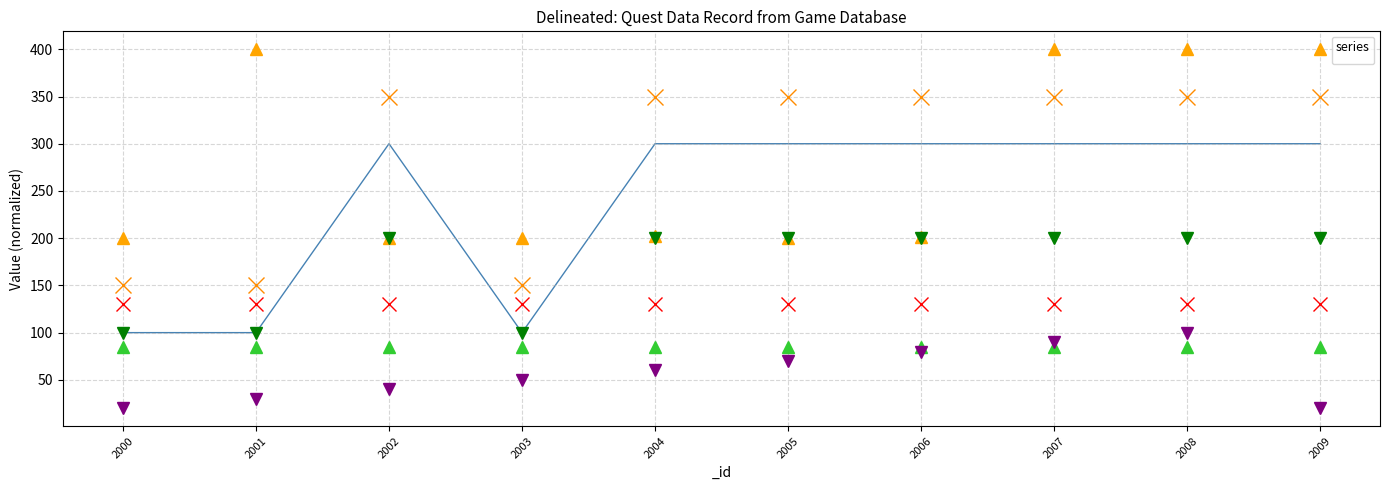

The _gold series shows 300.0 at 2004. True or false?

True